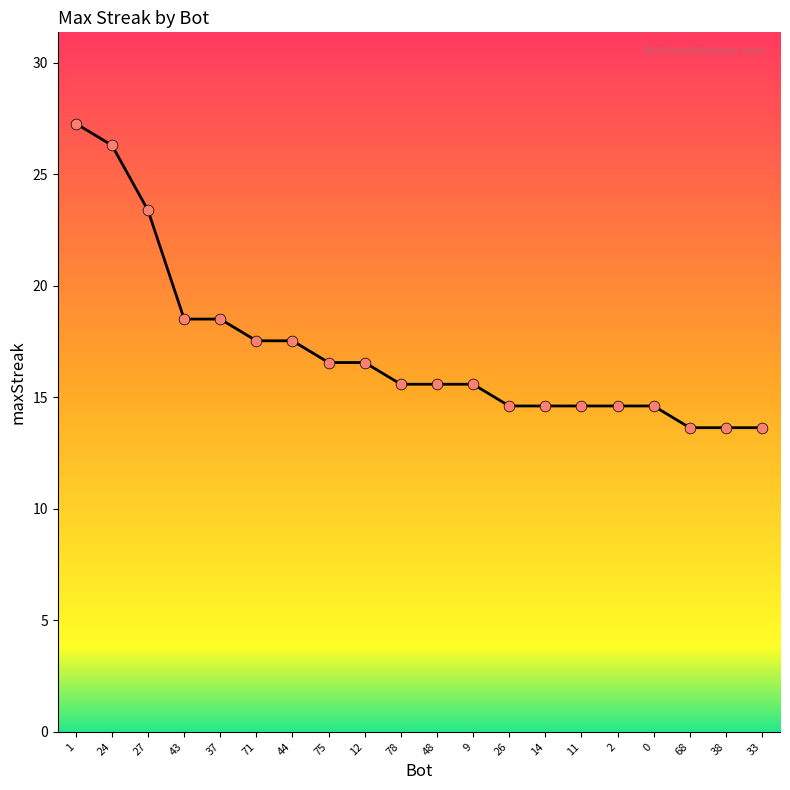

Which has a higher value, 9 or 44?

44